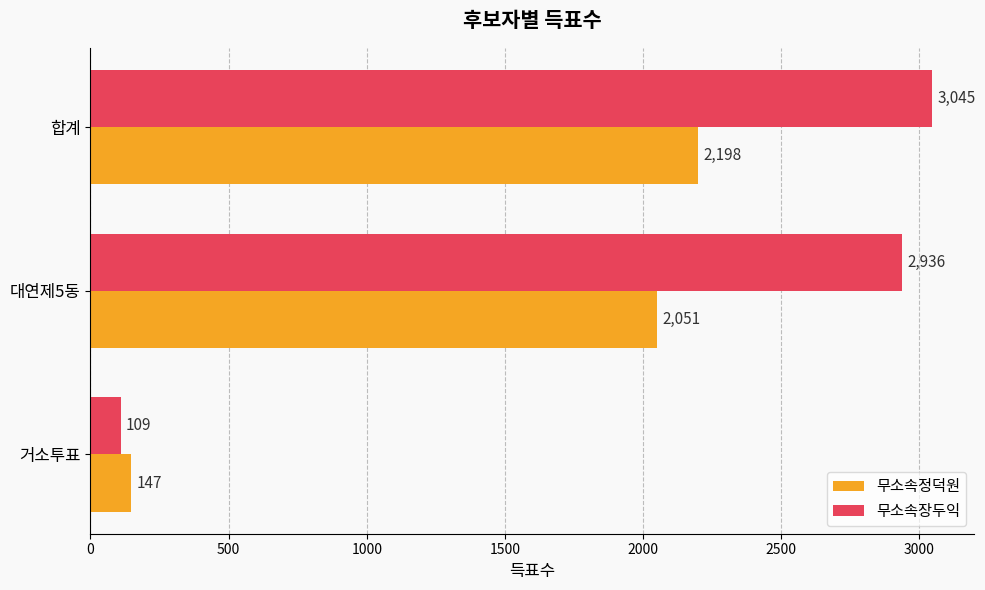

Which series has the largest total across all categories?

무소속장두익